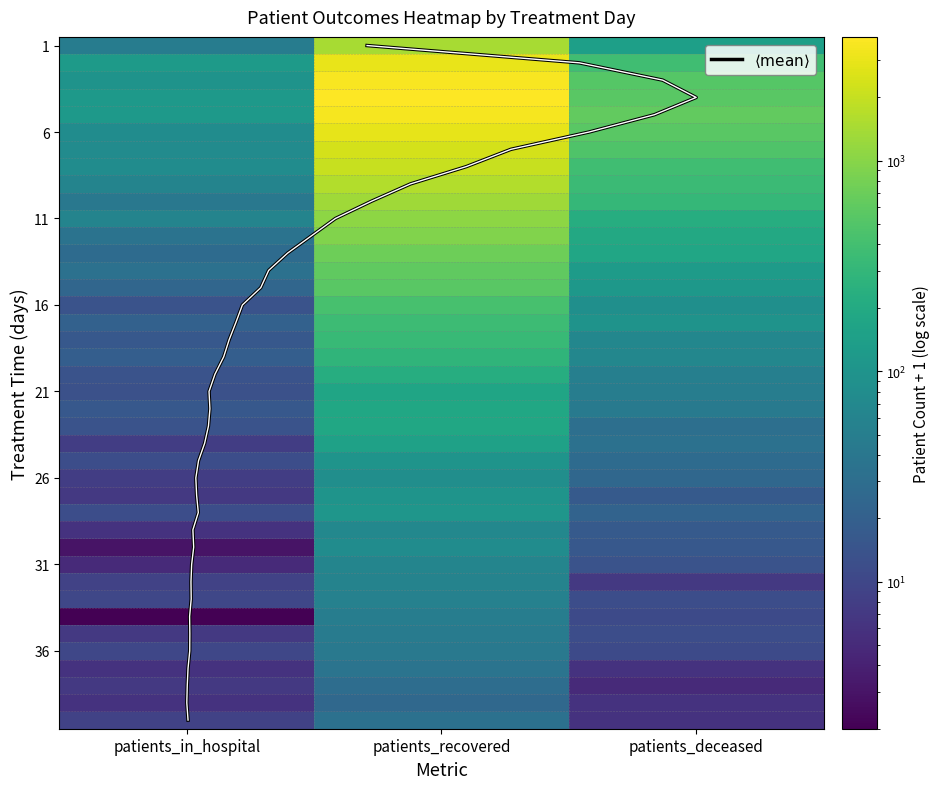

List the labels in order of 23 value, largest first.

patients_recovered, patients_deceased, patients_in_hospital